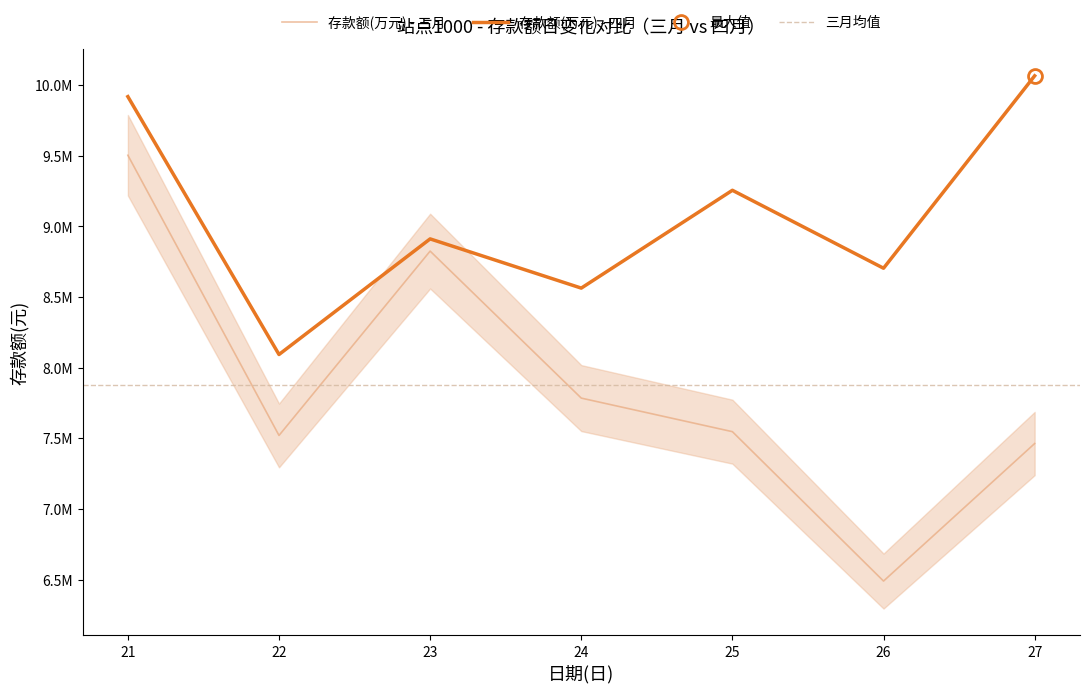

Rank the series by their average value, from lowest to highest.

存款额(万元) - 三月, 存款额(万元) - 四月